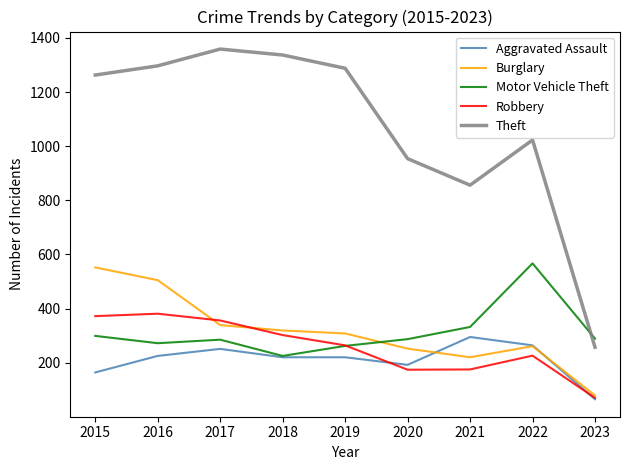

After their last crossing, which series has the higher values: Theft or Motor Vehicle Theft?

Motor Vehicle Theft